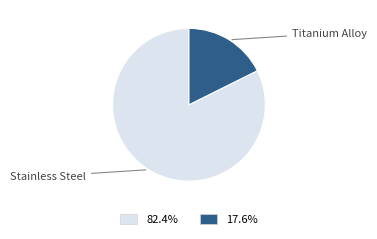

Is there a majority slice in this chart?

Yes